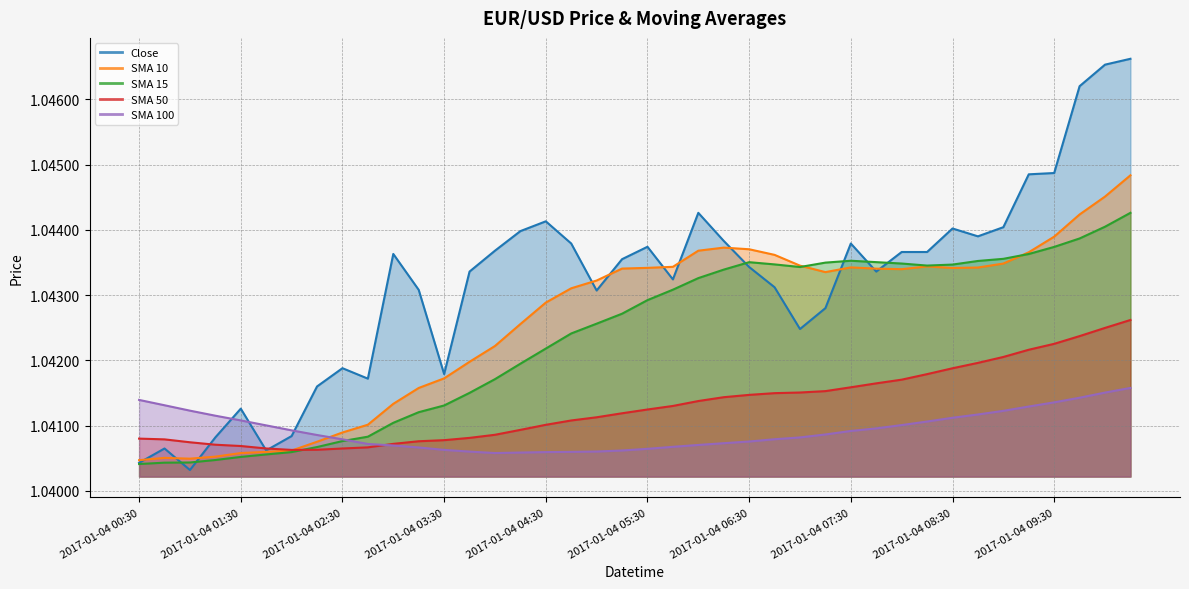

Where do close and close_SMA_50 first cross each other?

2017-01-04 01:00 and 2017-01-04 01:15